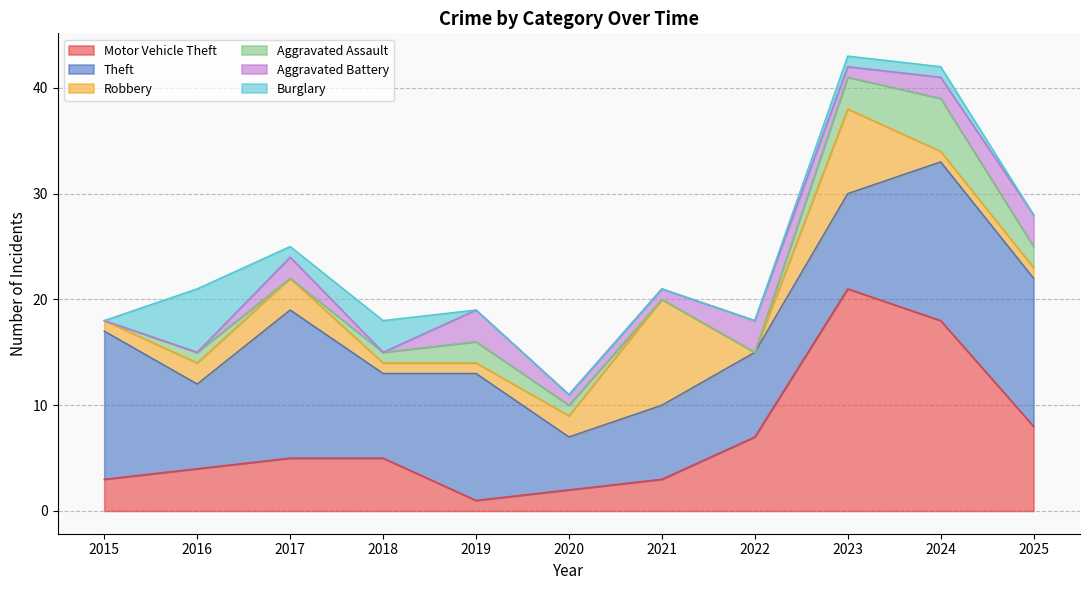

True or false: Aggravated Battery has a value of 1 at 2017.

False